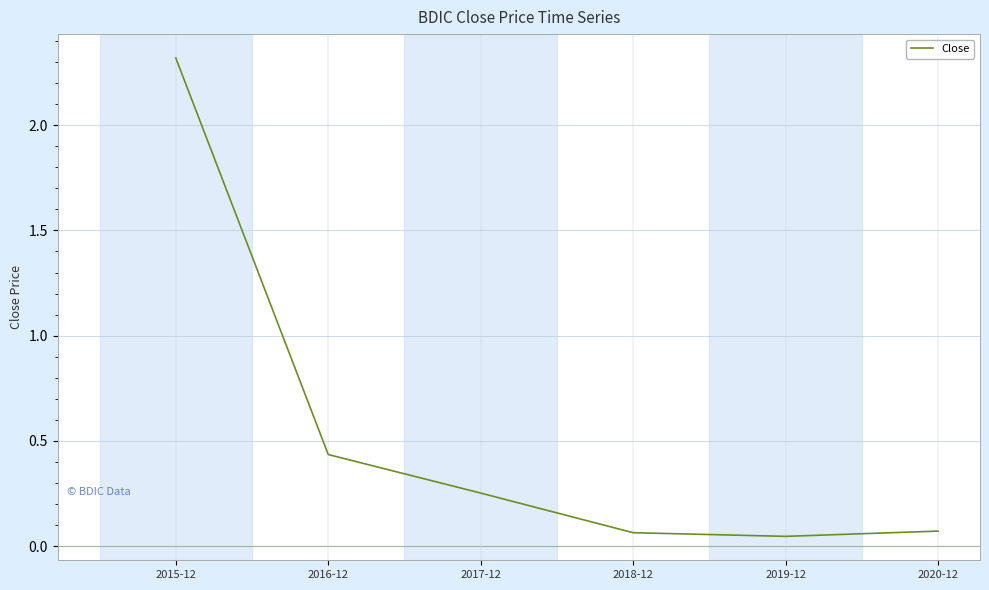

What is the change in value from 2015-12 to 2018-12?

-2.3